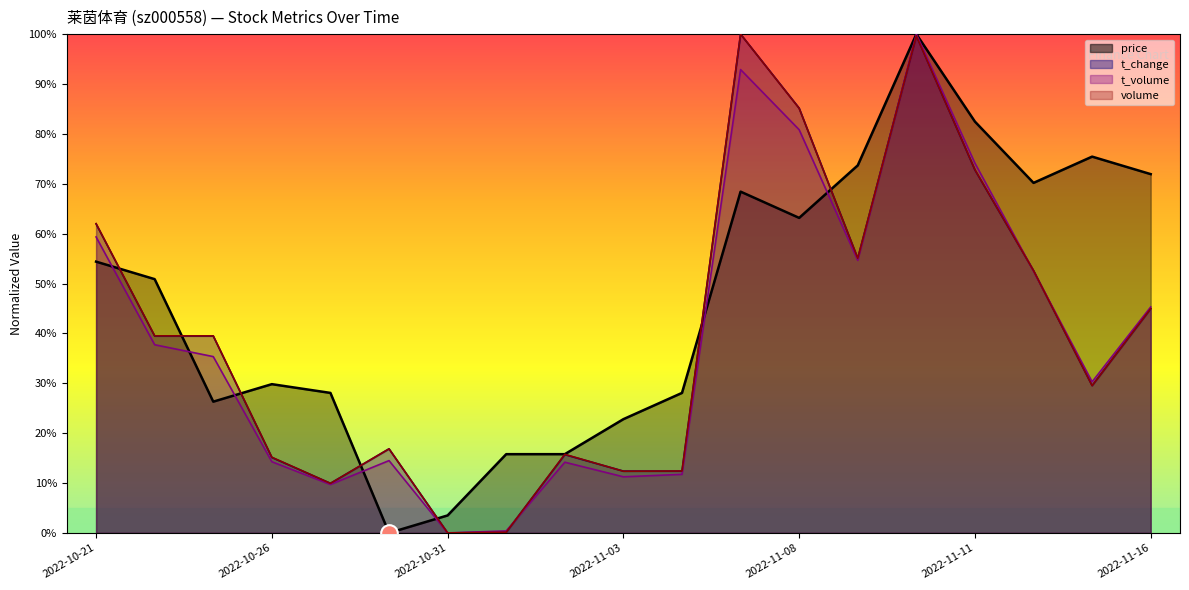

Which series has the largest total across all categories?

price